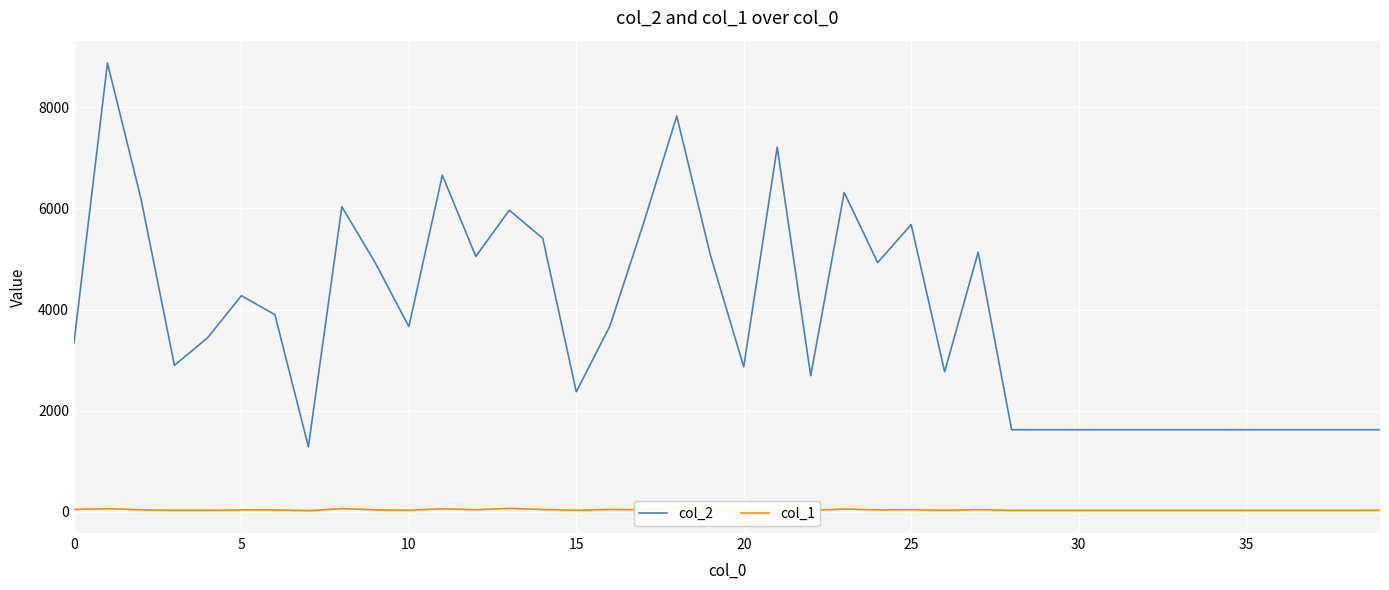

Which series has the largest total across all categories?

col_2